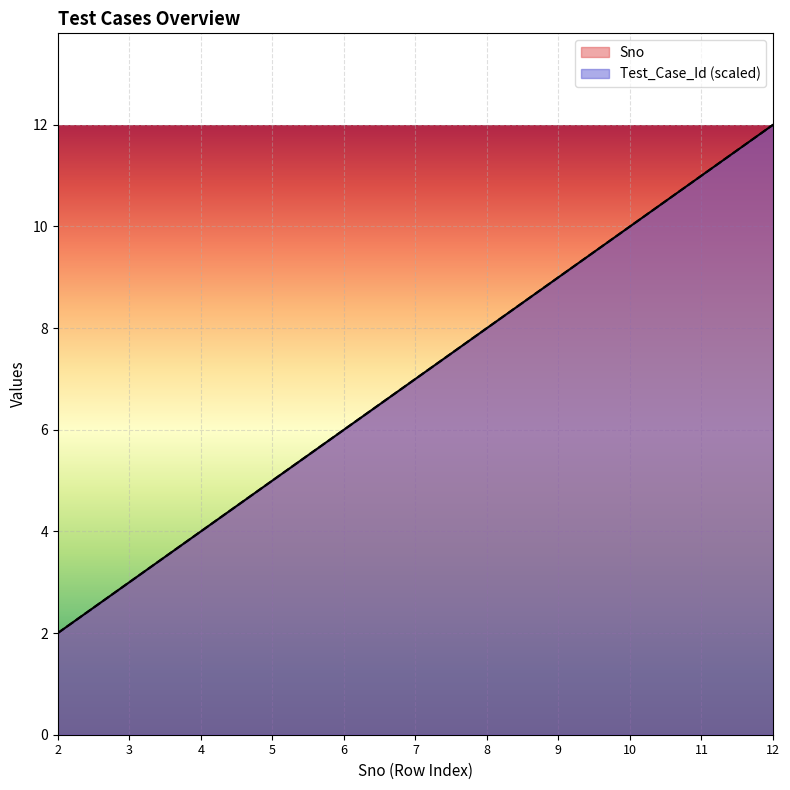

Which series has the widest spread of values?

Sno